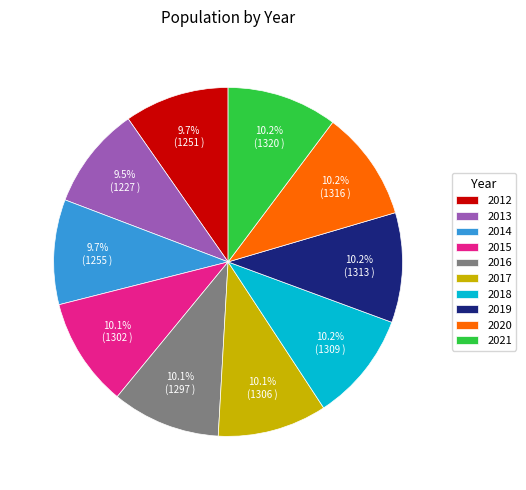

The 2019 slice represents 10% of the pie. True or false?

True